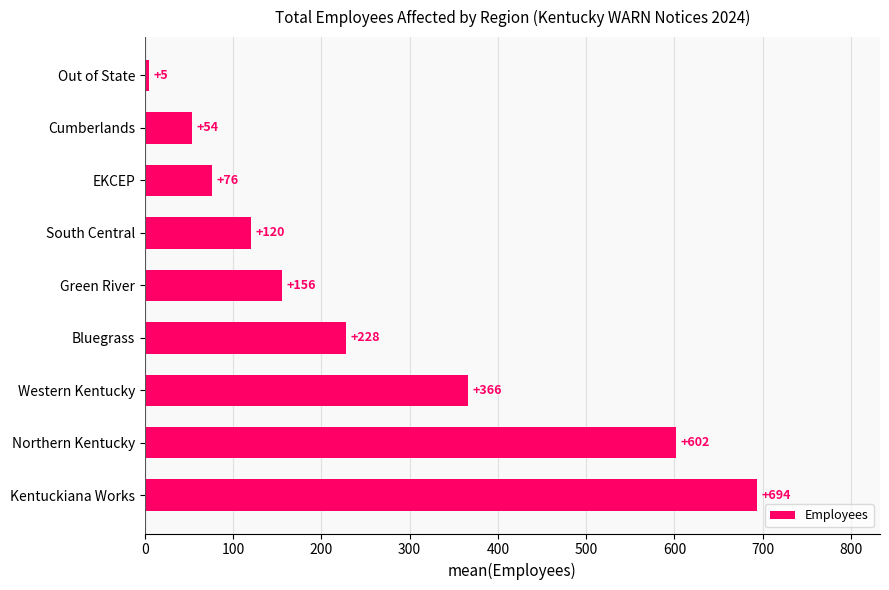

True or false: the data shows 694 at Kentuckiana Works.

True